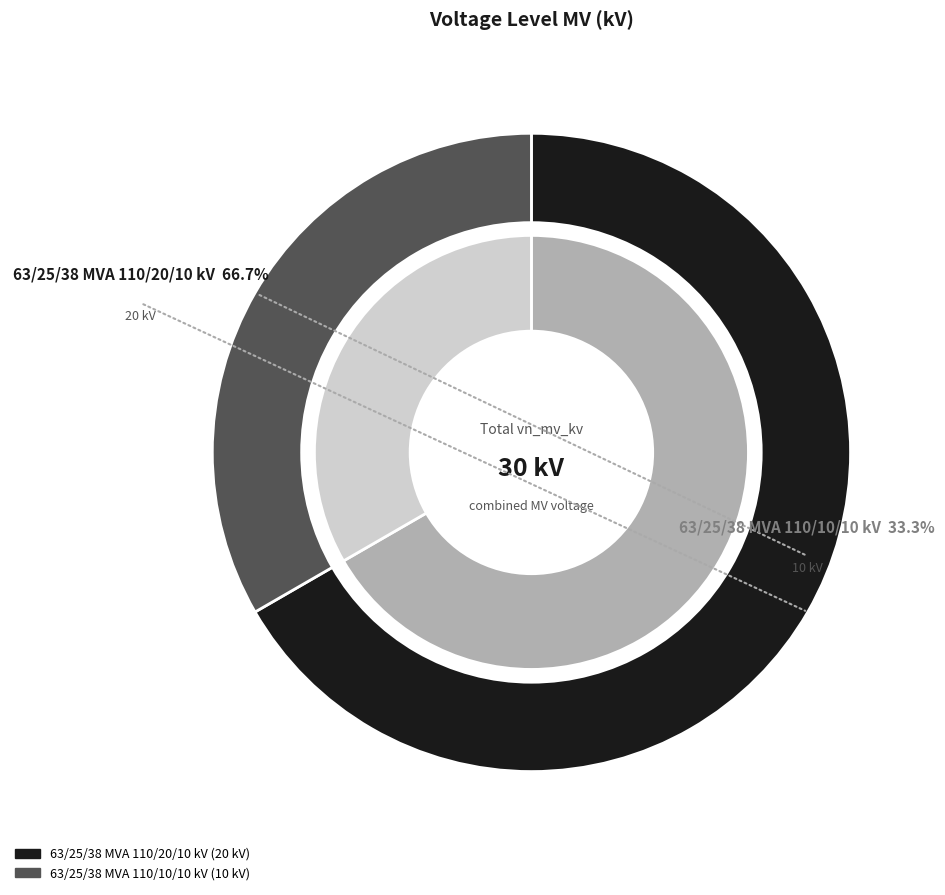

The 63/25/38 MVA 110/20/10 kV slice represents 67% of the pie. True or false?

True